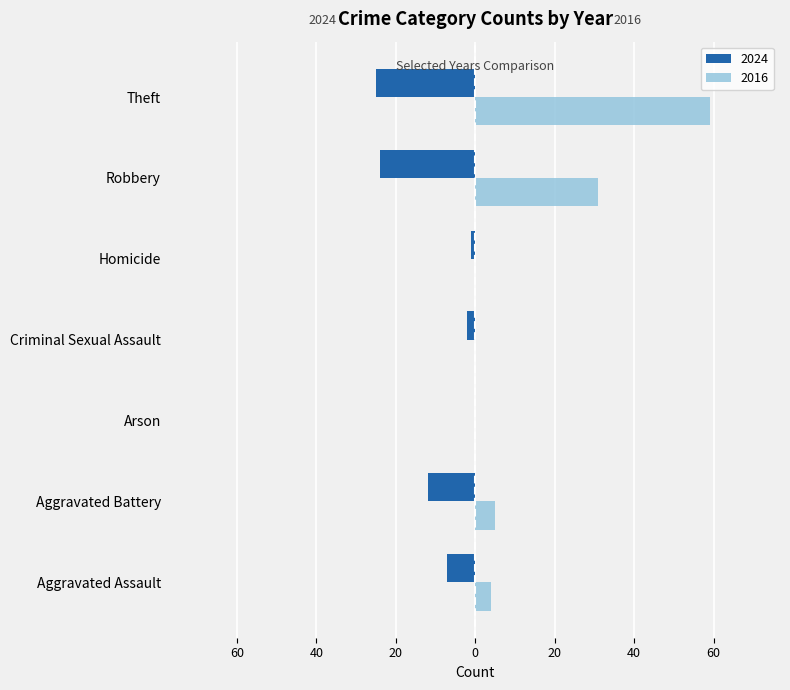

Reading right to left, transcribe all the data shown in this chart.

2024: Theft=-25	Robbery=-24	Homicide=-1	Criminal Sexual Assault=-2	Arson=0	Aggravated Battery=-12	Aggravated Assault=-7
2016: Theft=59	Robbery=31	Homicide=0	Criminal Sexual Assault=0	Arson=0	Aggravated Battery=5	Aggravated Assault=4